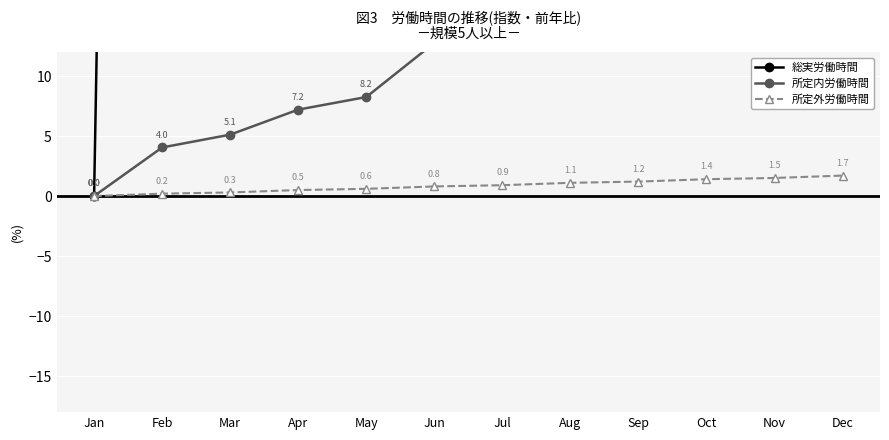

What is the value of the 総実労働時間 point at the 5th from the left?

263.0